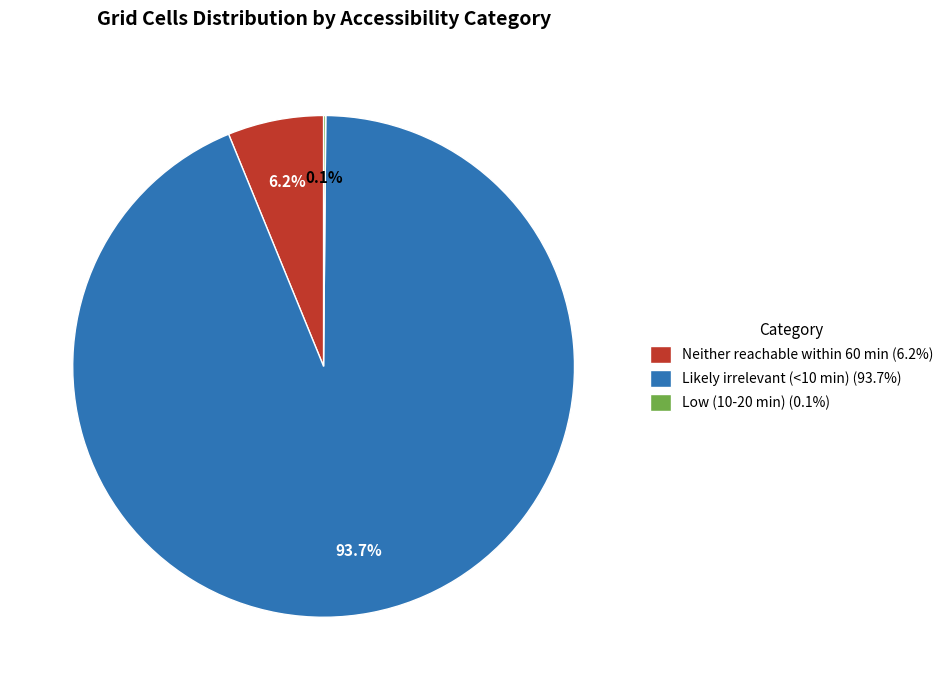

Does any single category account for the majority?

Yes